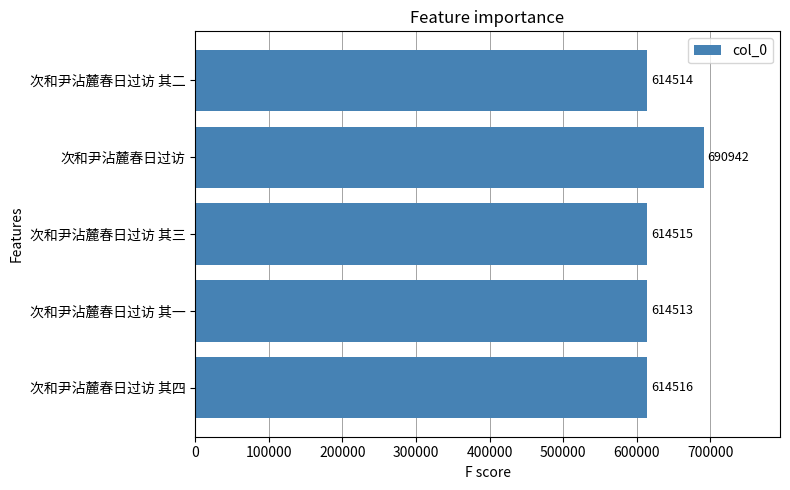

What is the greatest value displayed?

690942